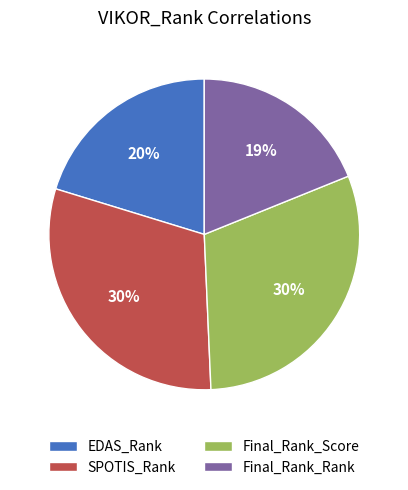

To the nearest percent, what is the combined percentage of Final_Rank_Score and EDAS_Rank?

51%